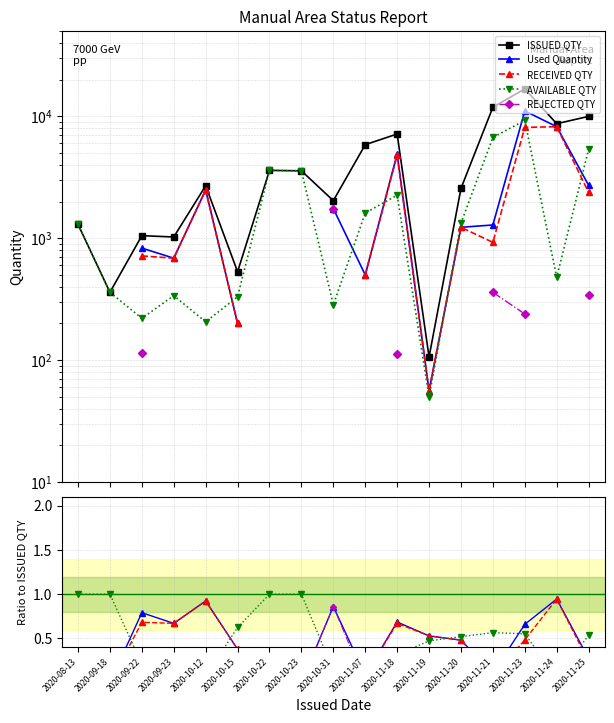

How many lines are shown in the chart?

5